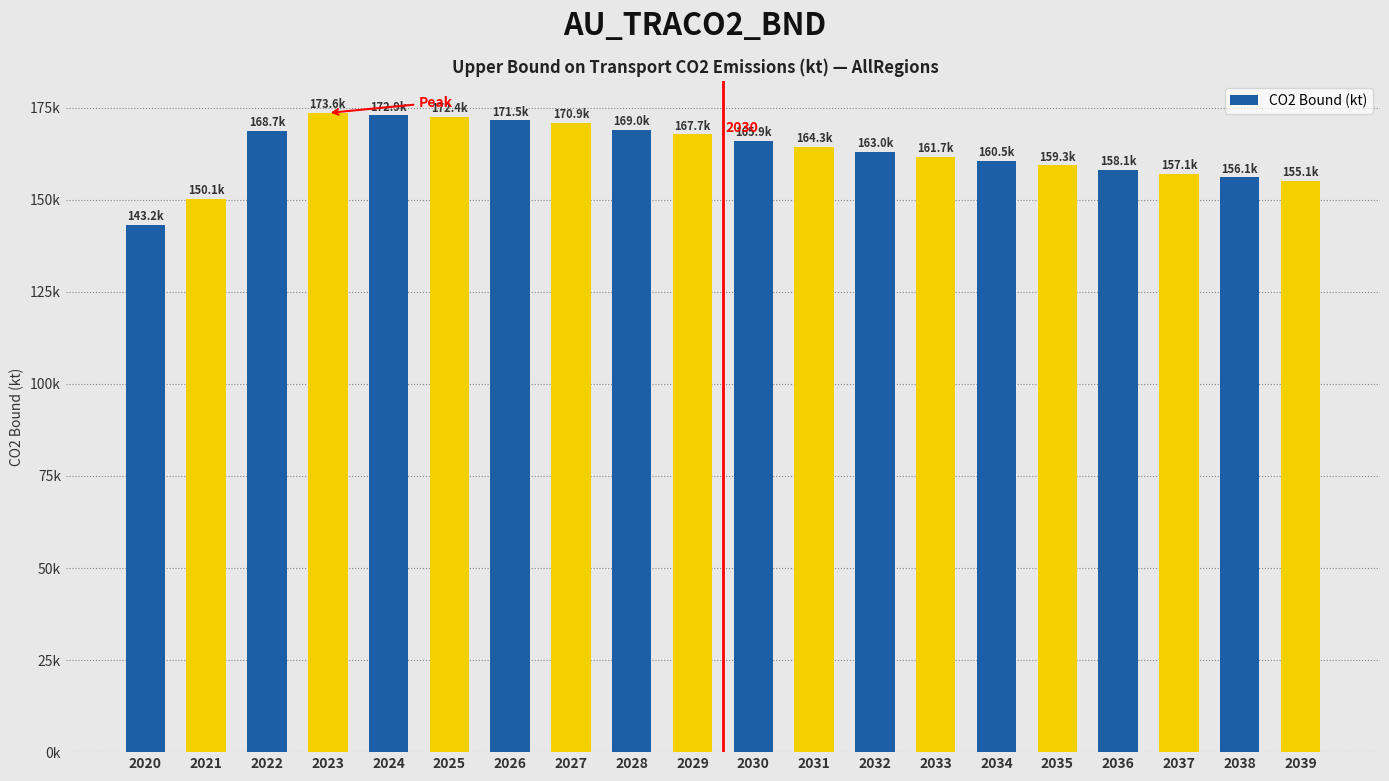

What is the value of the 19th bar from the left?

156058.0